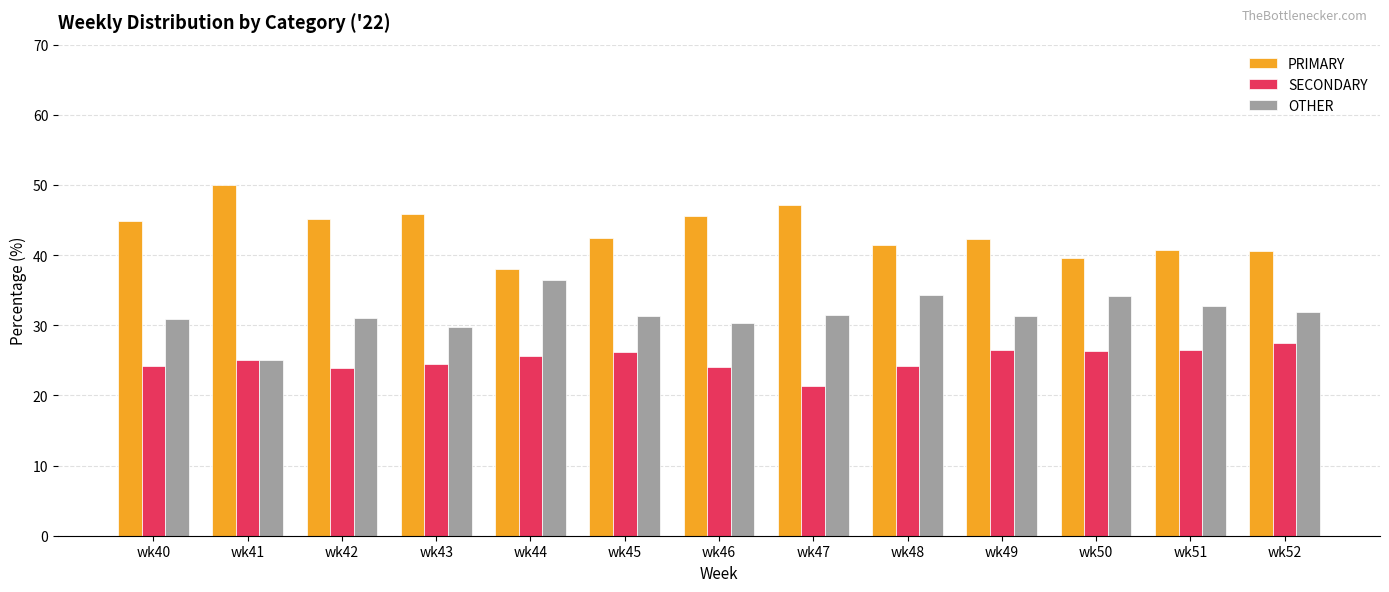

True or false: PRIMARY has a value of 22.5 at wk50.

False